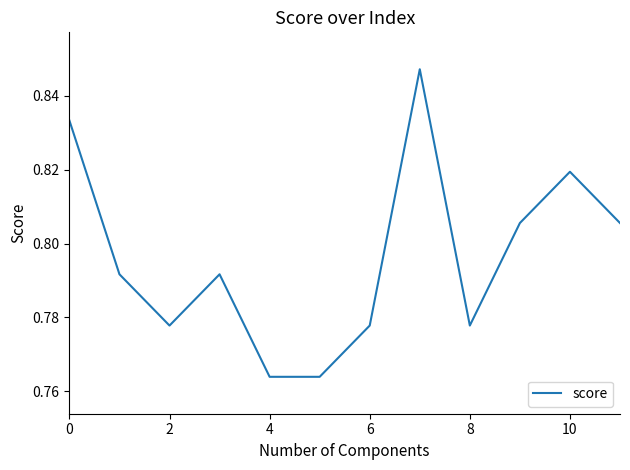

The chart shows a value of 1.3 at 8. True or false?

False